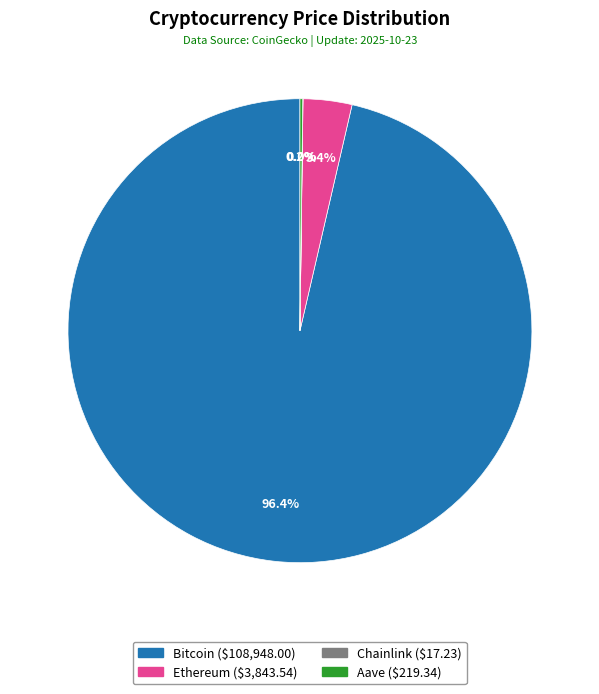

To the nearest percent, what is the difference between the largest and smallest slice percentages?

96%